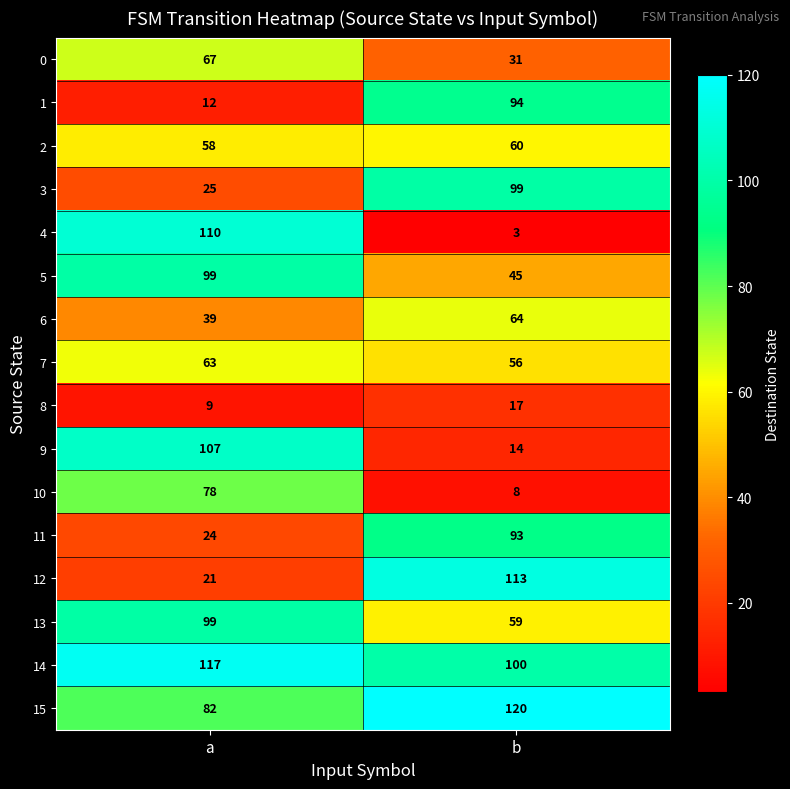

What is the sum of all 14 values?

217